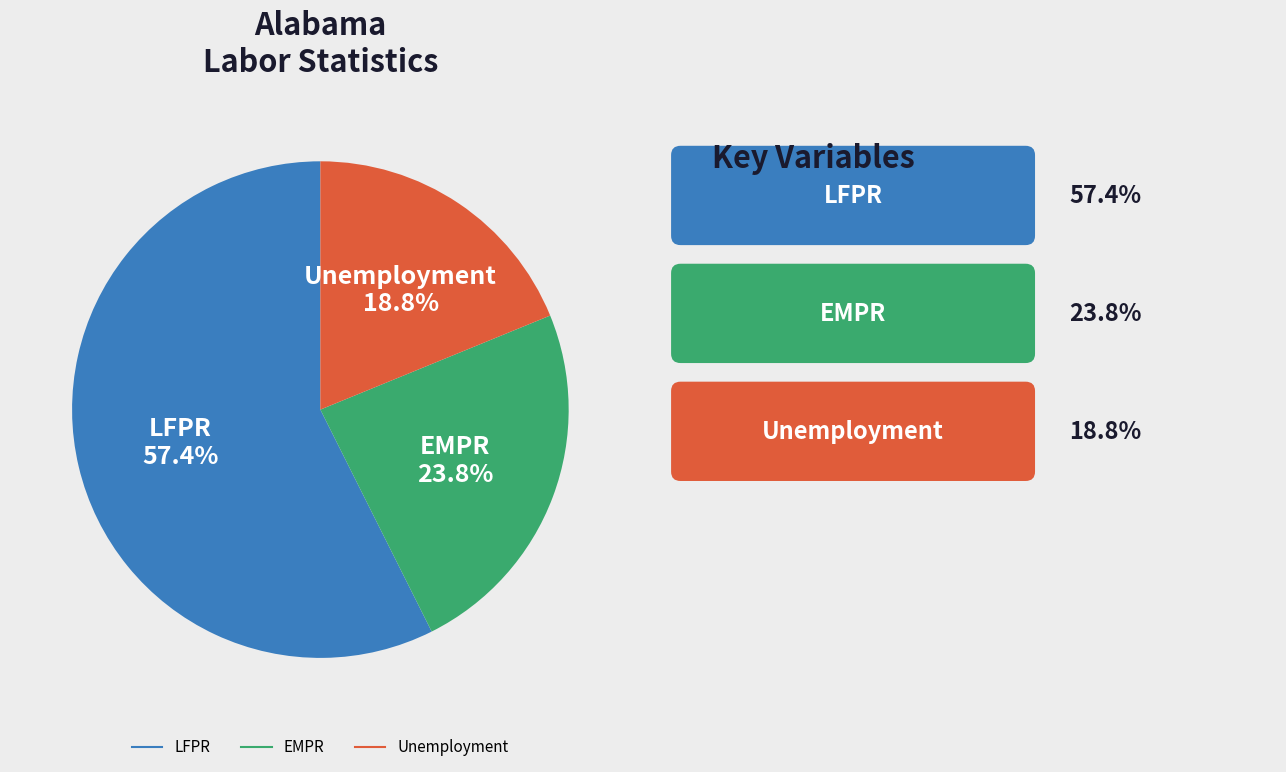

True or false: LFPR accounts for 65% of the total.

False